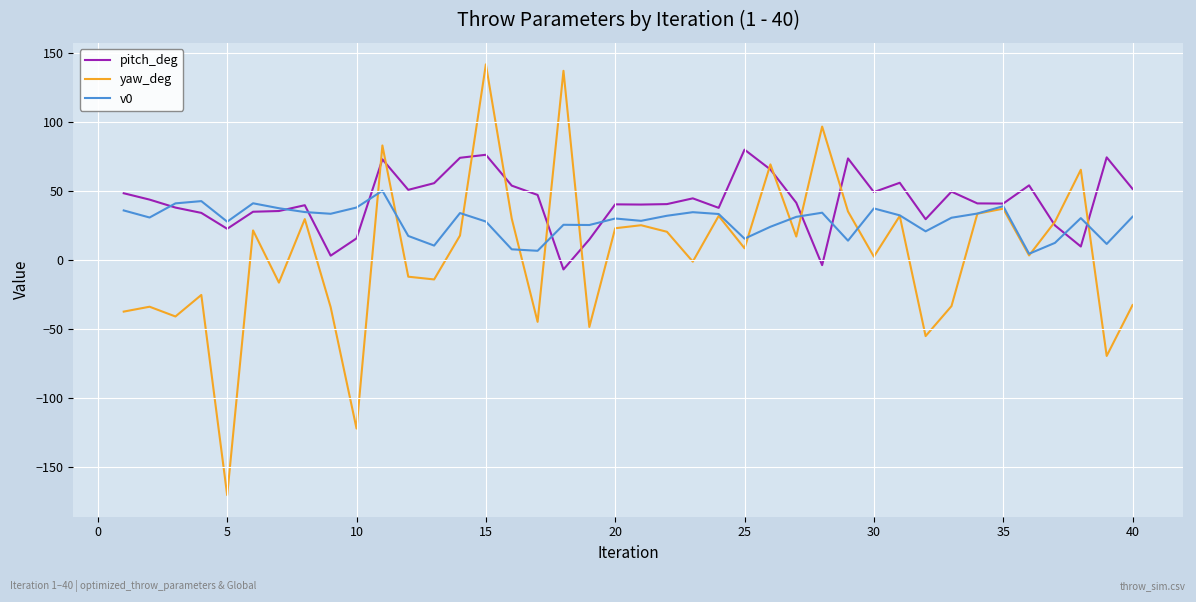

List the series in order of their peak value, lowest first.

v0, pitch_deg, yaw_deg